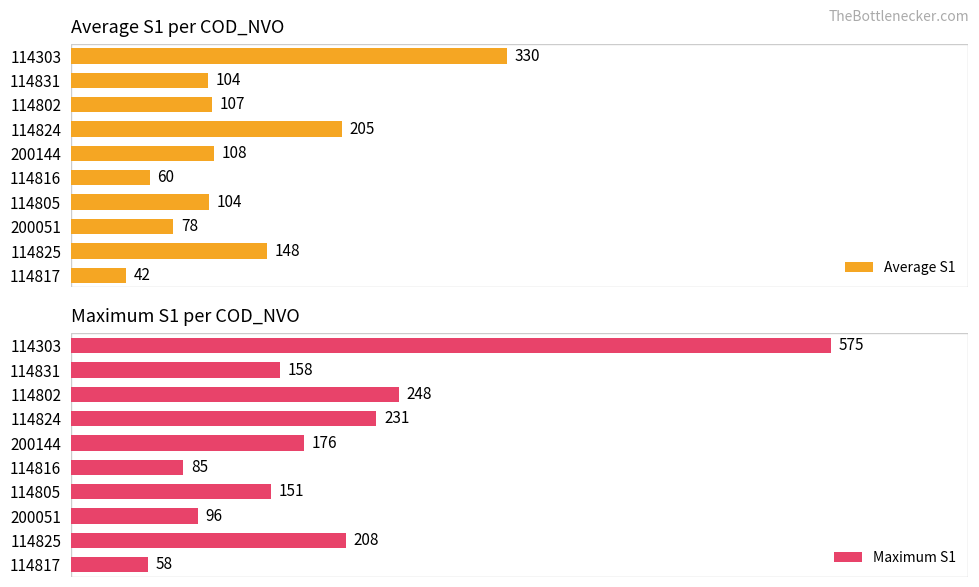

List the labels in order of Maximum S1 value, smallest first.

114817, 114816, 200051, 114805, 114831, 200144, 114825, 114824, 114802, 114303